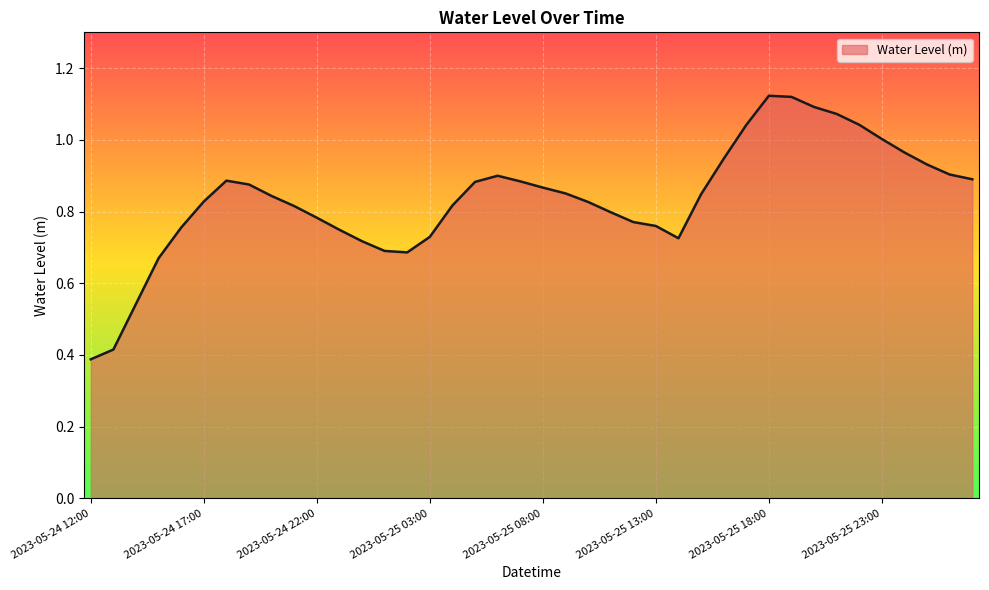

How many lines are shown in the chart?

1